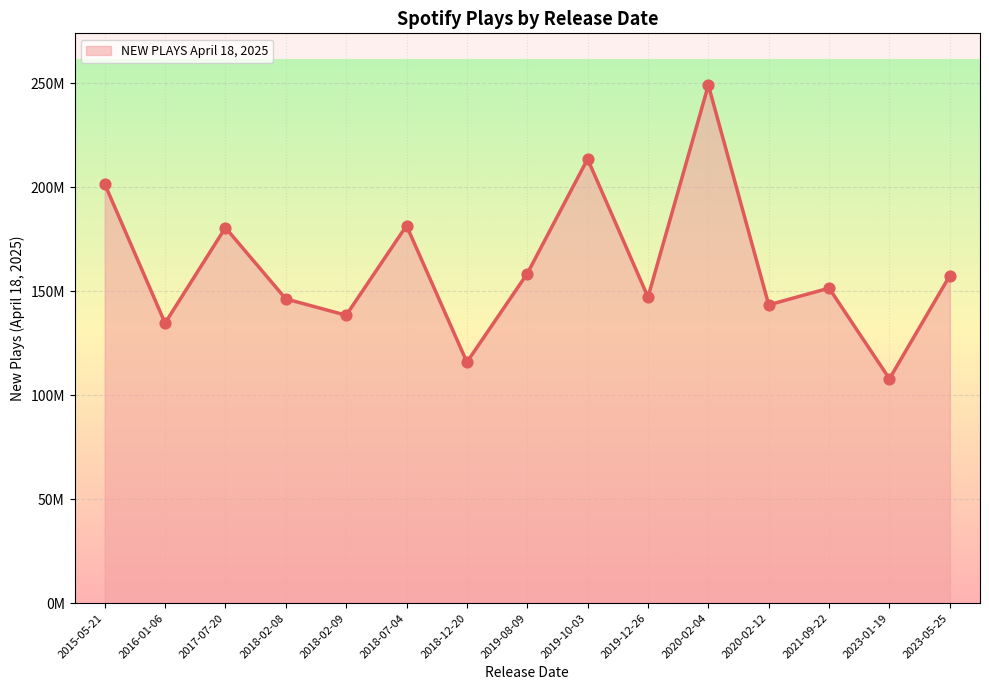

Which has a higher value, 2018-07-04 or 2023-05-25?

2018-07-04